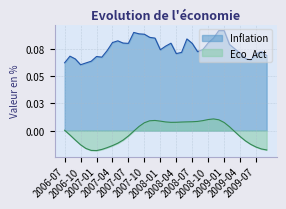

What is the maximum value shown in the chart?

0.1